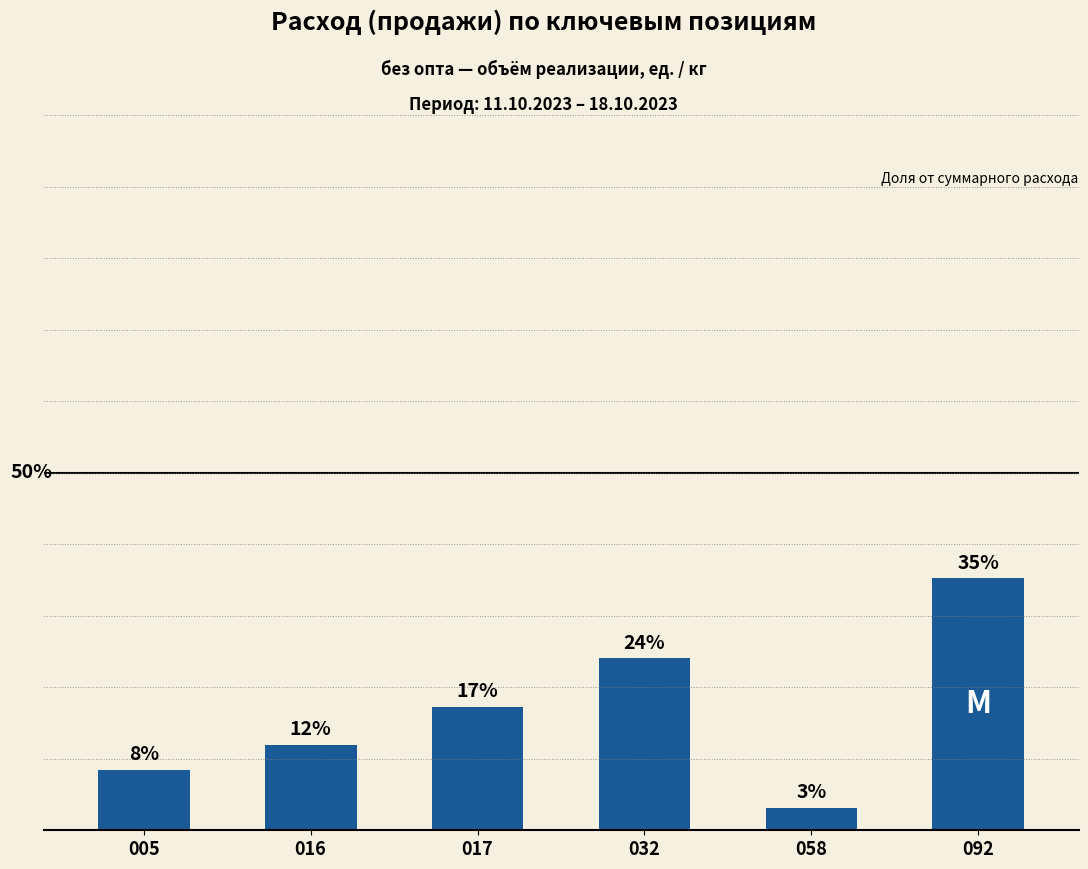

At which label does the data first exceed 17?

017